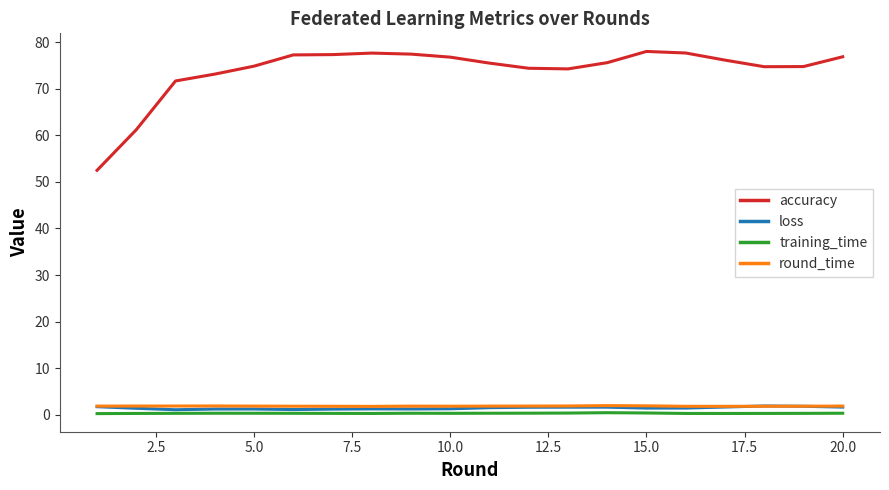

True or false: accuracy and round_time cross at least once.

False